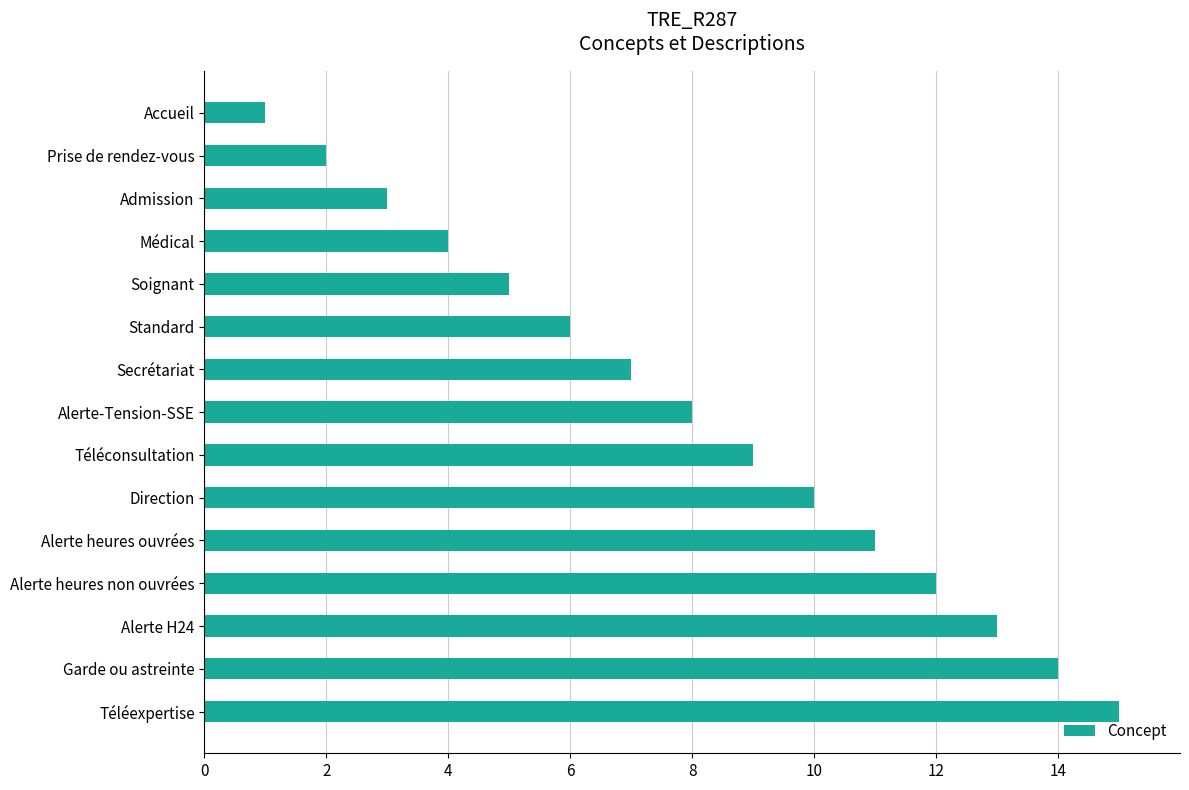

Is it true that the value at Soignant is 5?

True